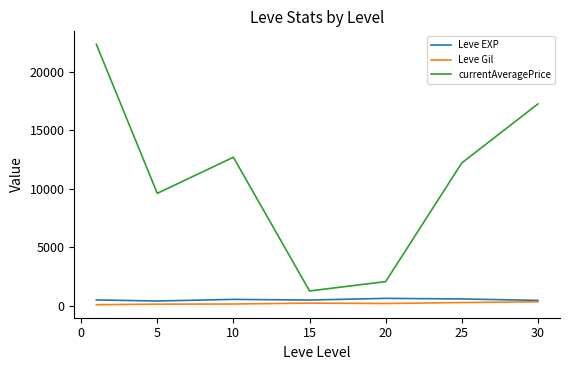

Which series has the widest spread of values?

currentAveragePrice